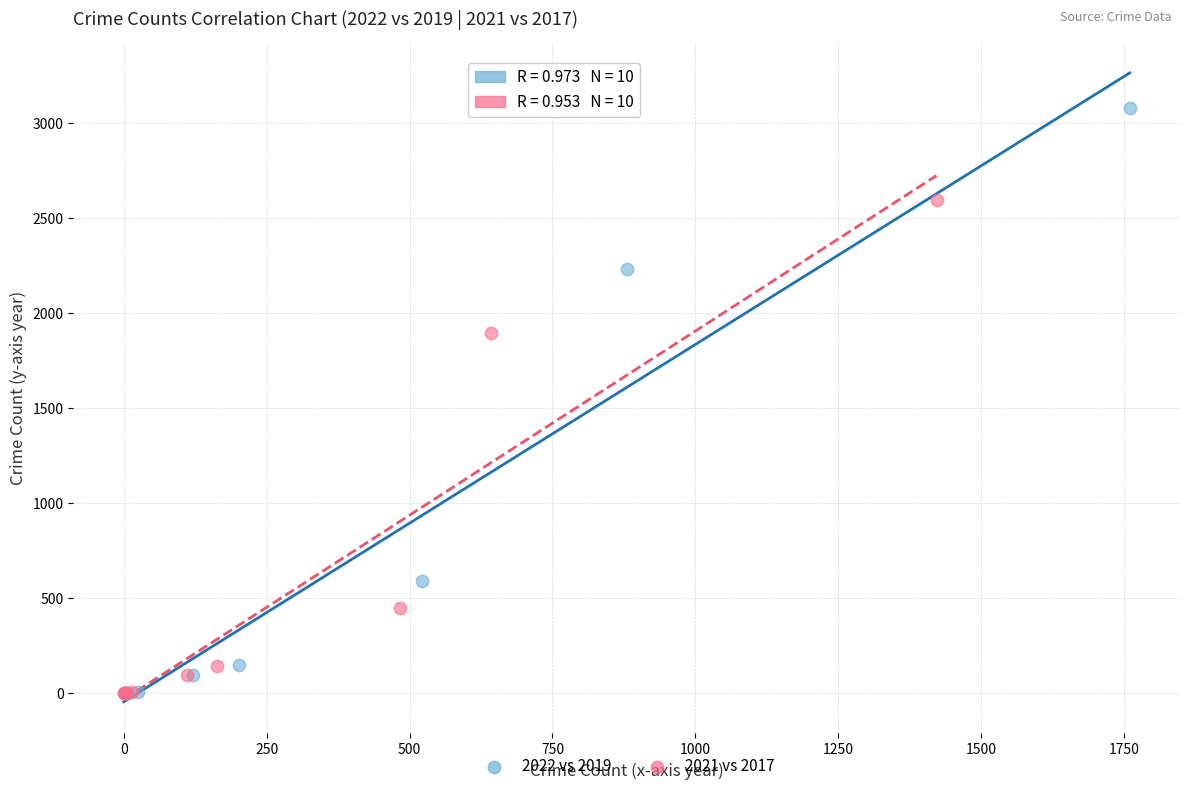

Which series reaches the maximum Y coordinate?

2022 vs 2019